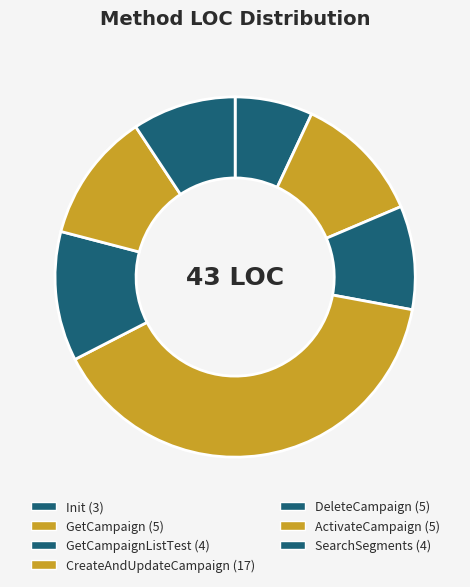

How many segments does this pie chart have?

7